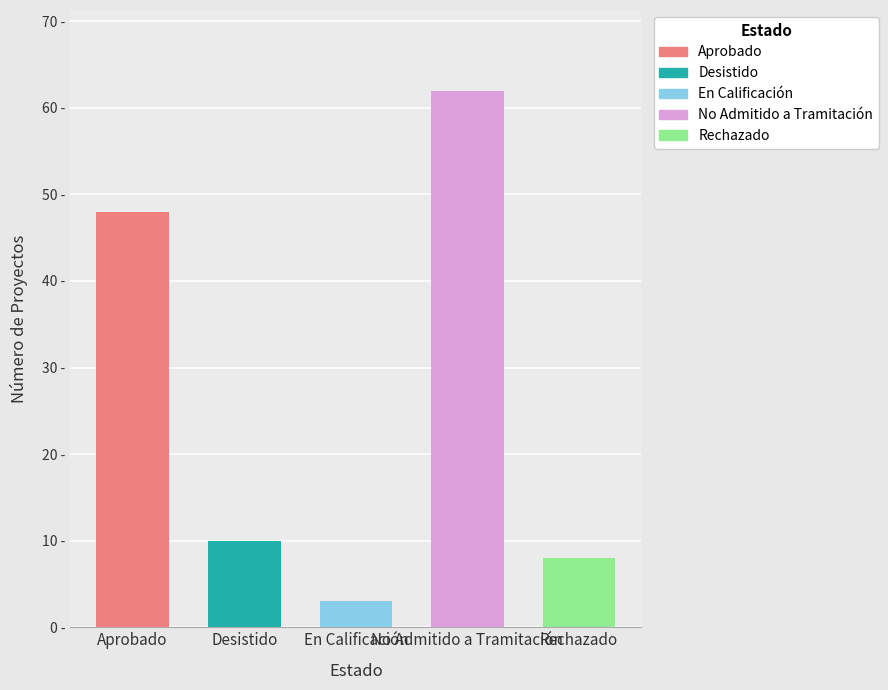

How many bars are there in total?

5